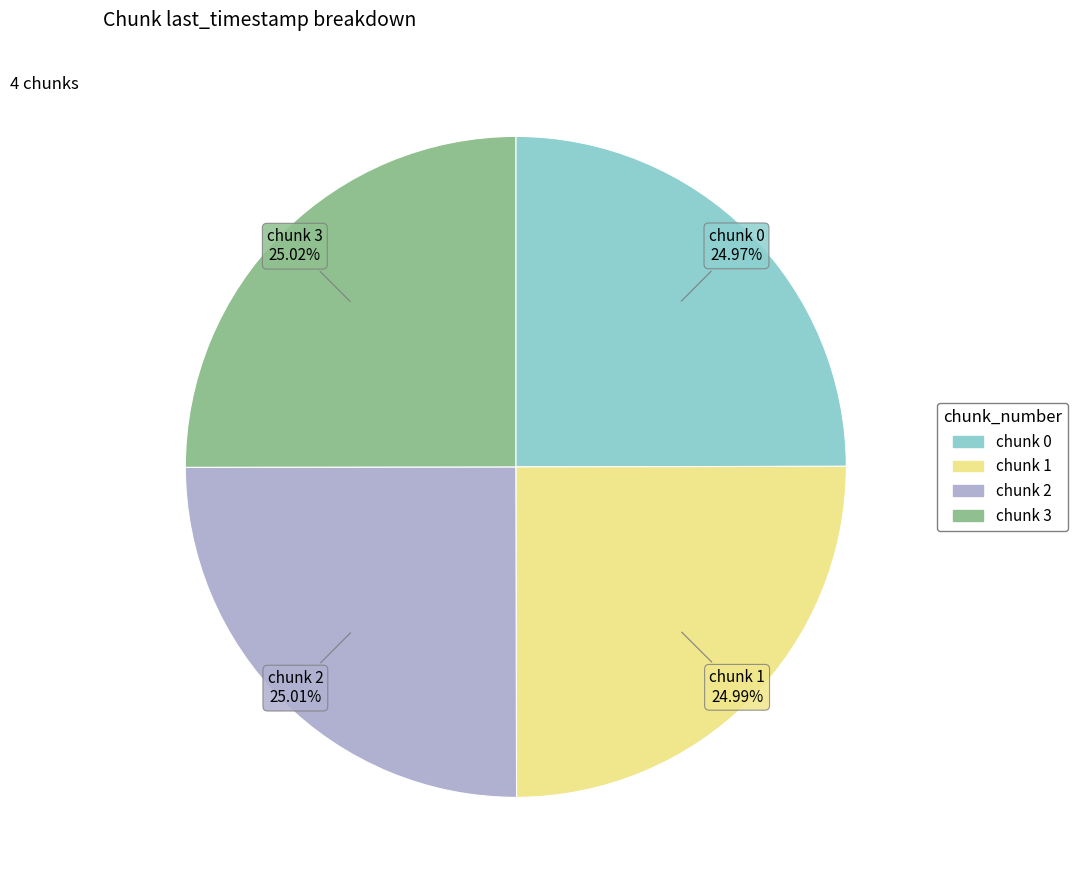

Is there a majority slice in this chart?

No